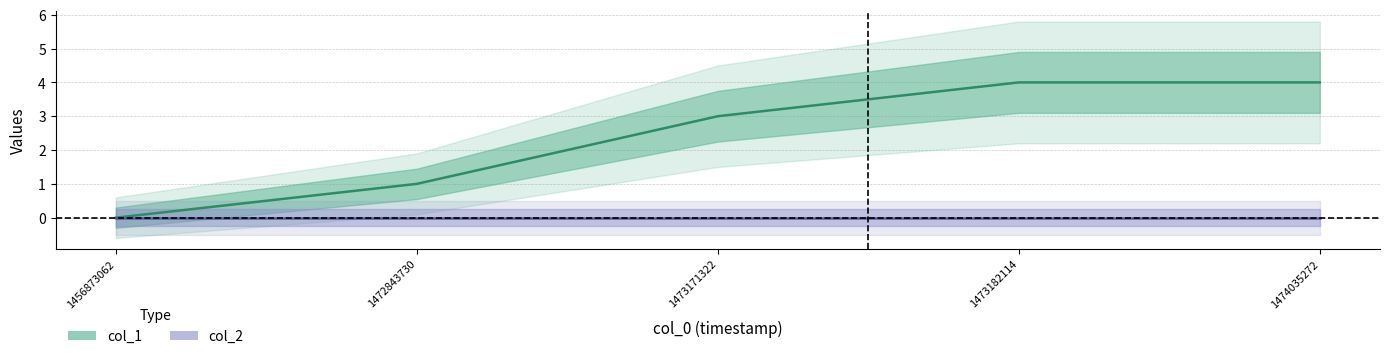

Reading left to right, list all the values displayed in this chart.

1456873062=0	1472843730=1	1473171322=3	1473182114=4	1474035272=4